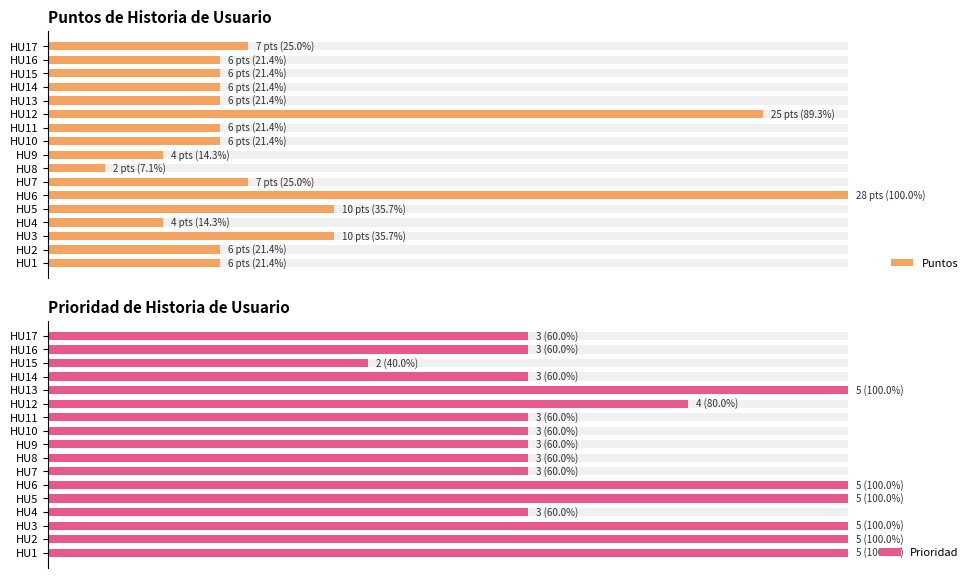

What is the highest value of the Puntos series?

1.0